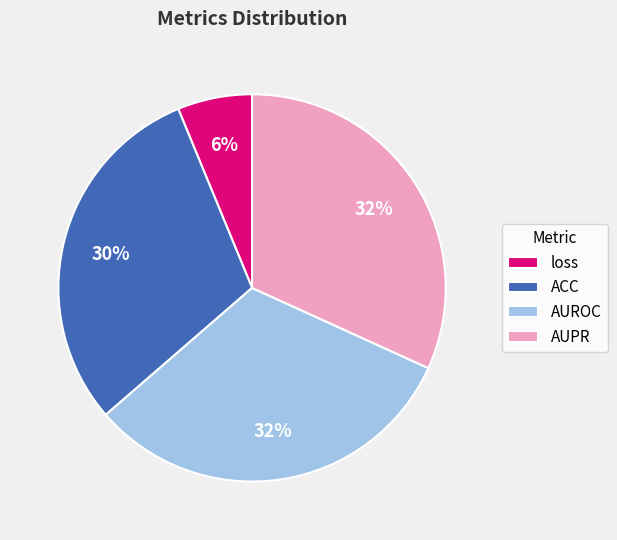

The ACC slice represents 30% of the pie. True or false?

True